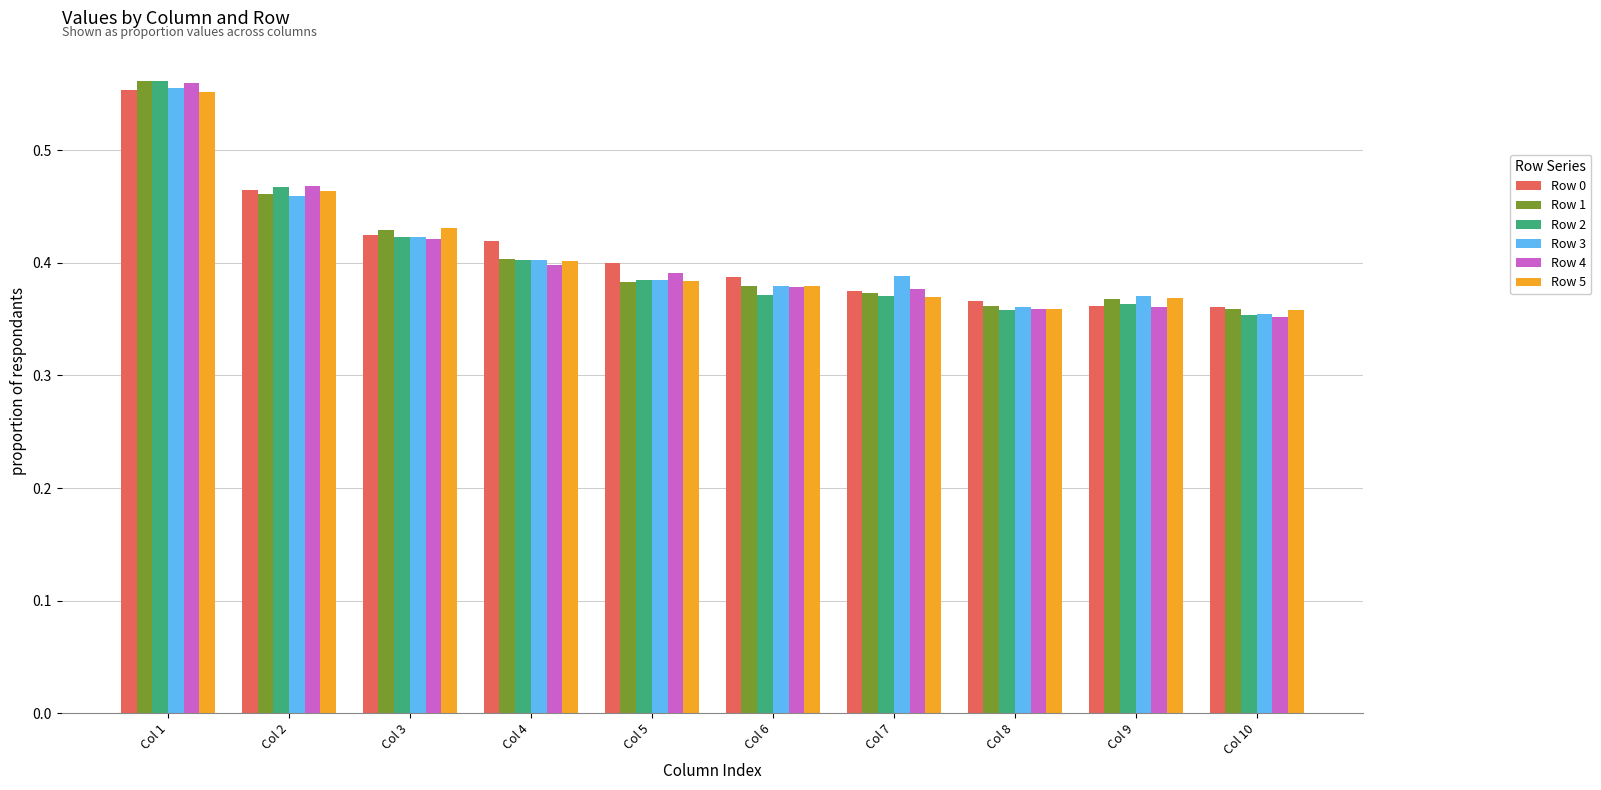

At which category is the sum across all series the highest?

Col 1